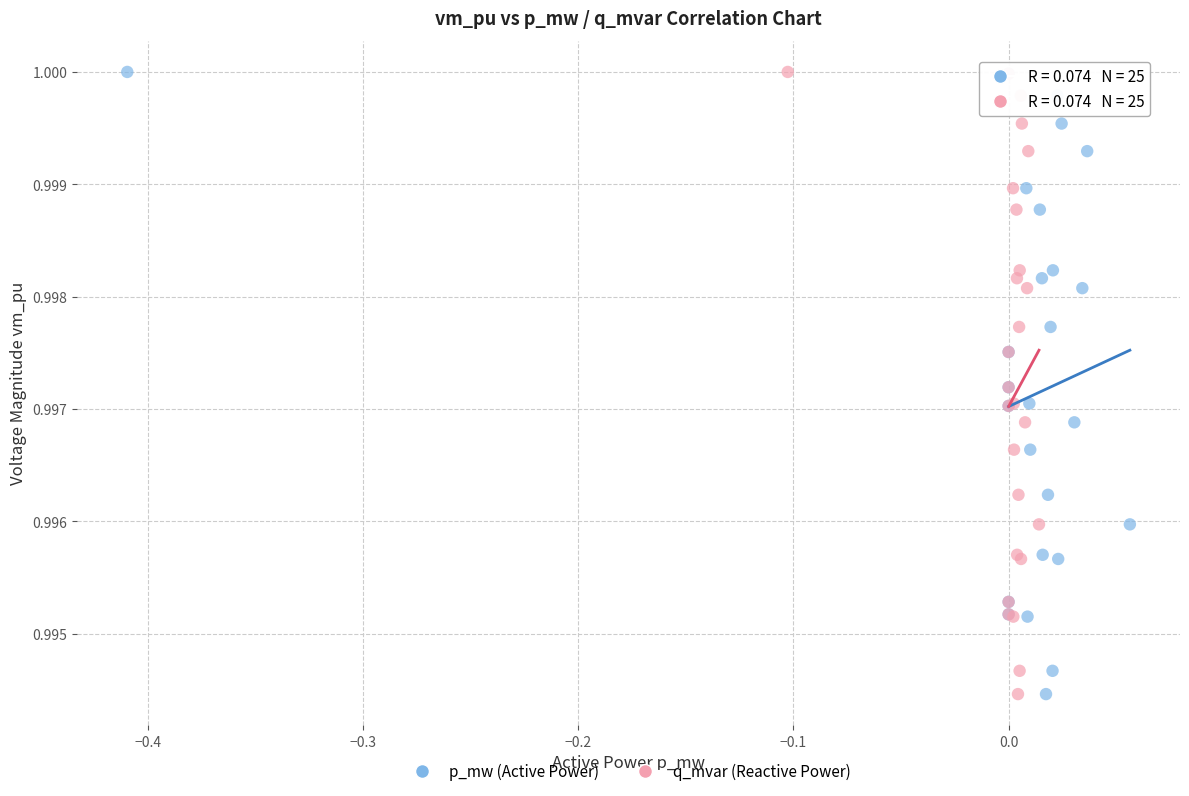

What are all the series names shown in the legend?

p_mw (Active Power), q_mvar (Reactive Power)